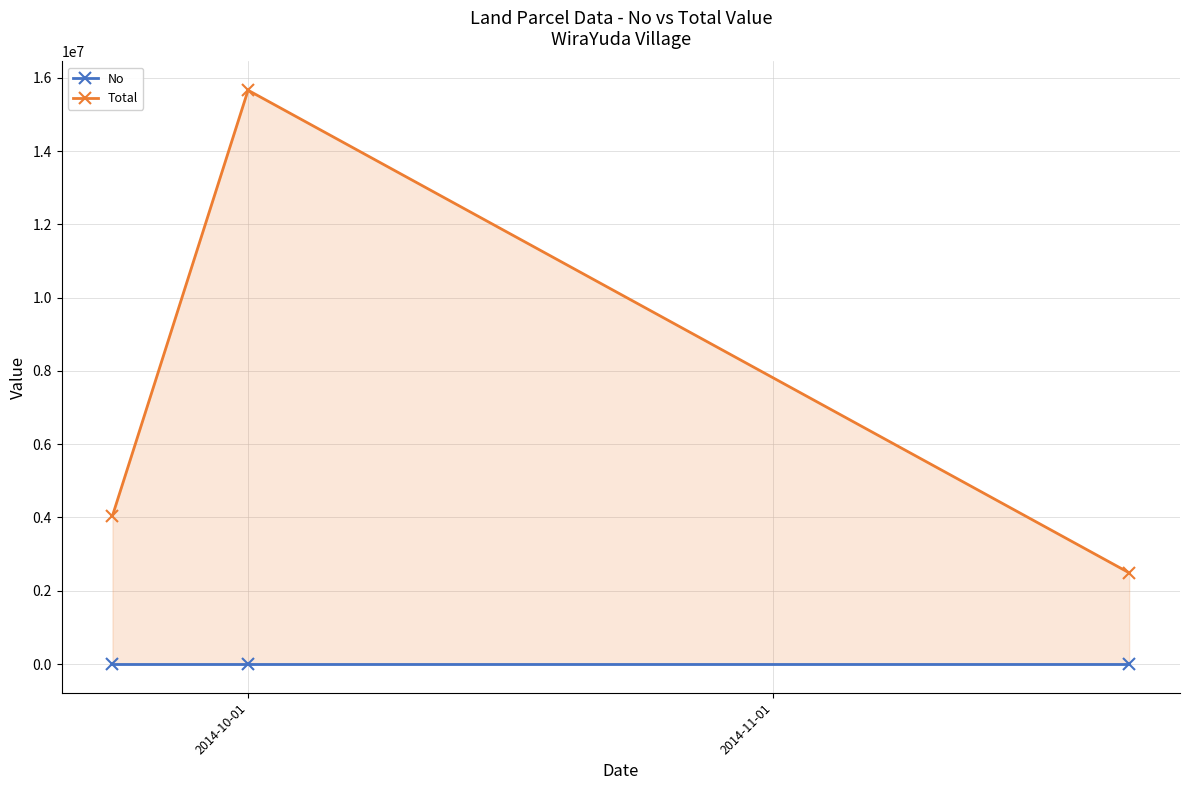

What is the lowest value of the Total series?

2490000